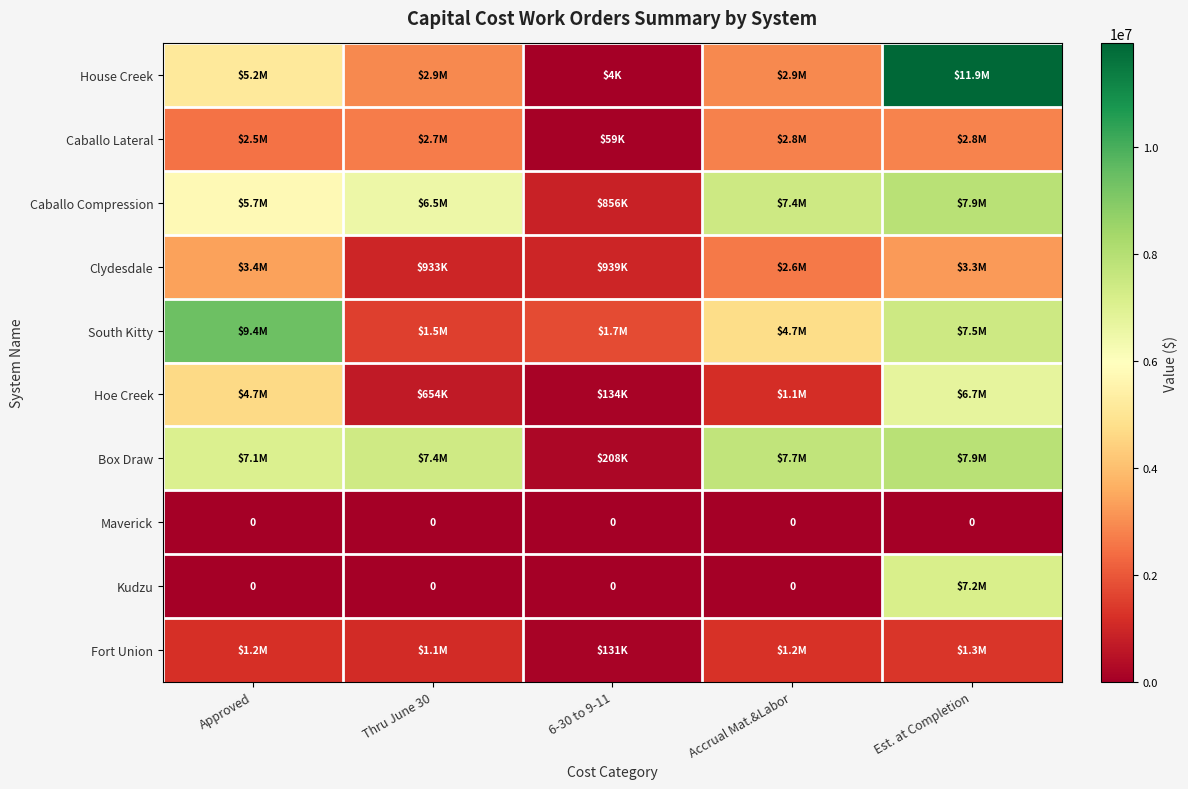

At which category is the sum across all series the highest?

Est. at Completion